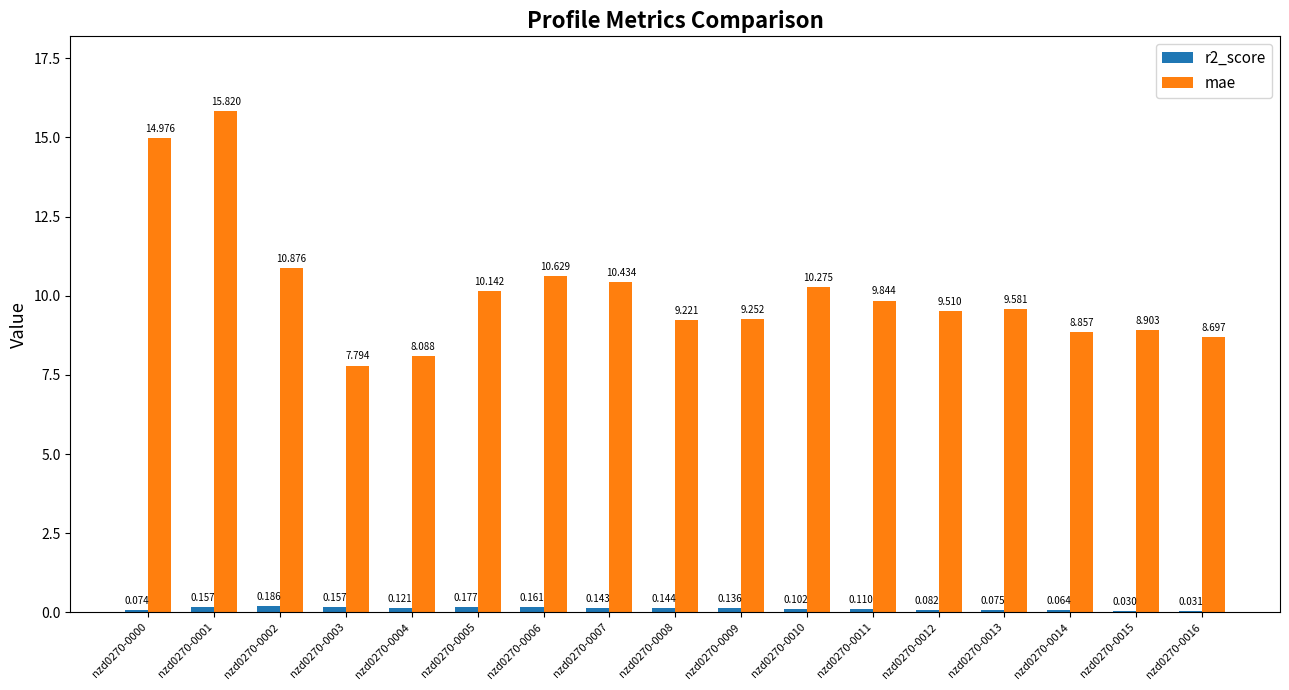

Which series changed the most between nzd0270-0014 and nzd0270-0016?

mae